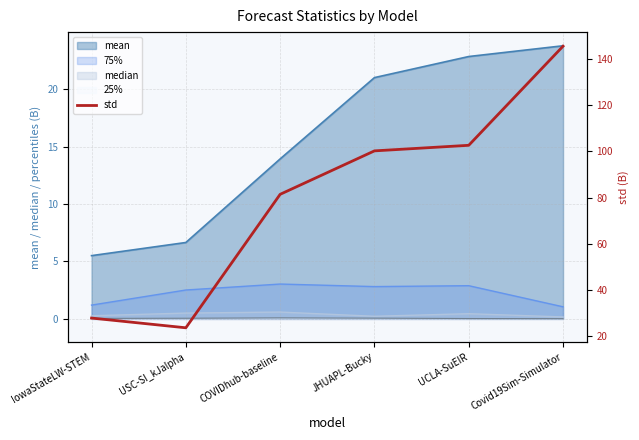

How many points are lower than both their immediate neighbors (excluding endpoints)?

1